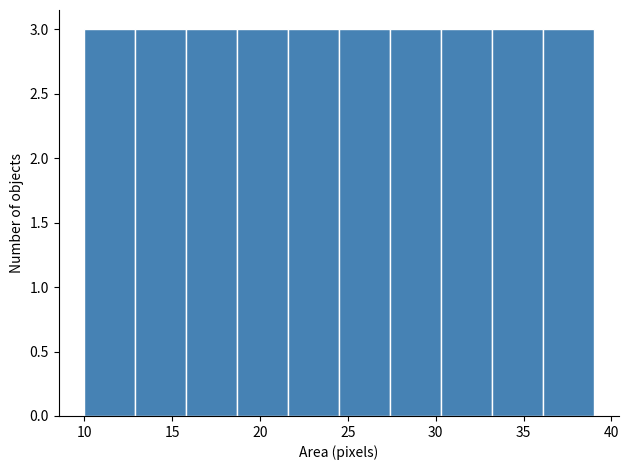

Reading left to right, list every bar in this chart as the range it spans on the x-axis followed by its height. Neither the bar edges nor the heights are printed on the chart, so give them approximately, as read against the axes.

10.0 to 12.9: 3
12.9 to 15.8: 3
15.8 to 18.7: 3
18.7 to 21.6: 3
21.6 to 24.5: 3
24.5 to 27.4: 3
27.4 to 30.3: 3
30.3 to 33.2: 3
33.2 to 36.1: 3
36.1 to 39.0: 3